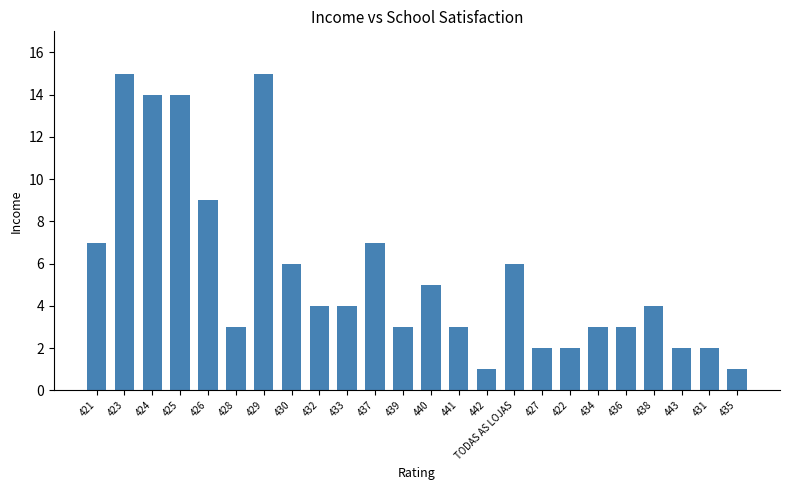

What is the greatest value displayed?

15